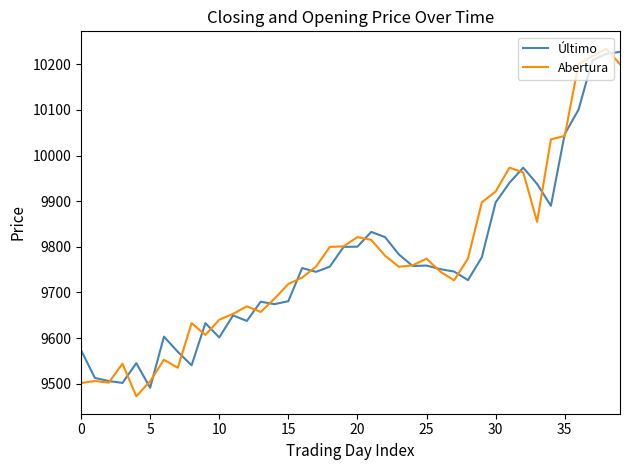

What is the smallest value displayed?

9472.4